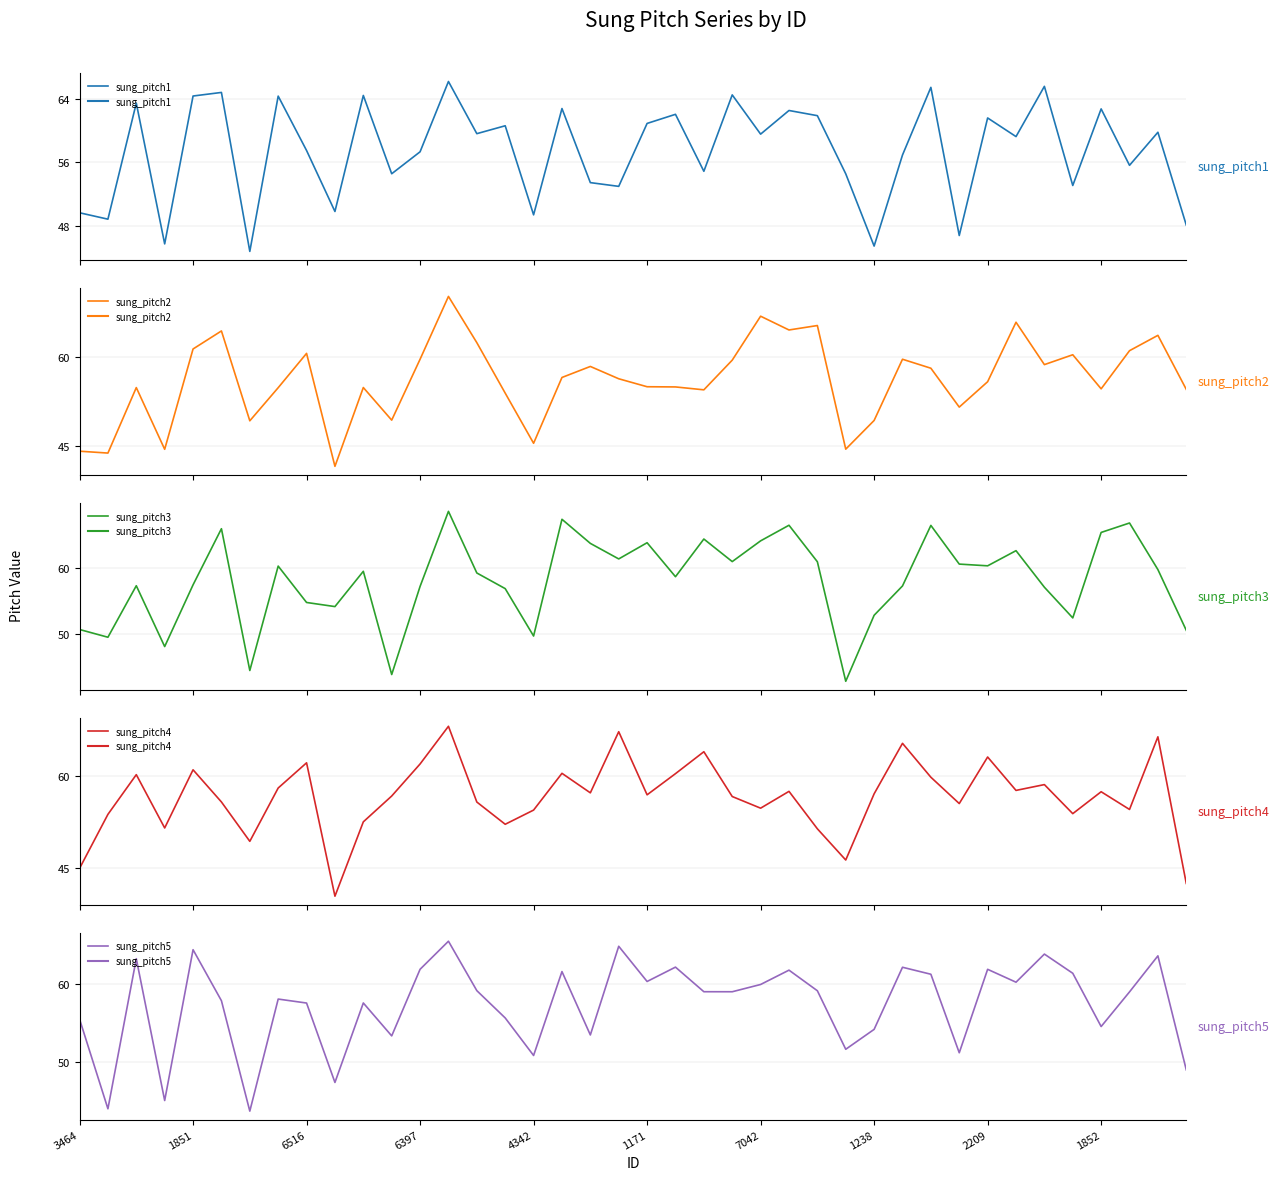

What is the spread (max minus min) of values at 7042?

5.7